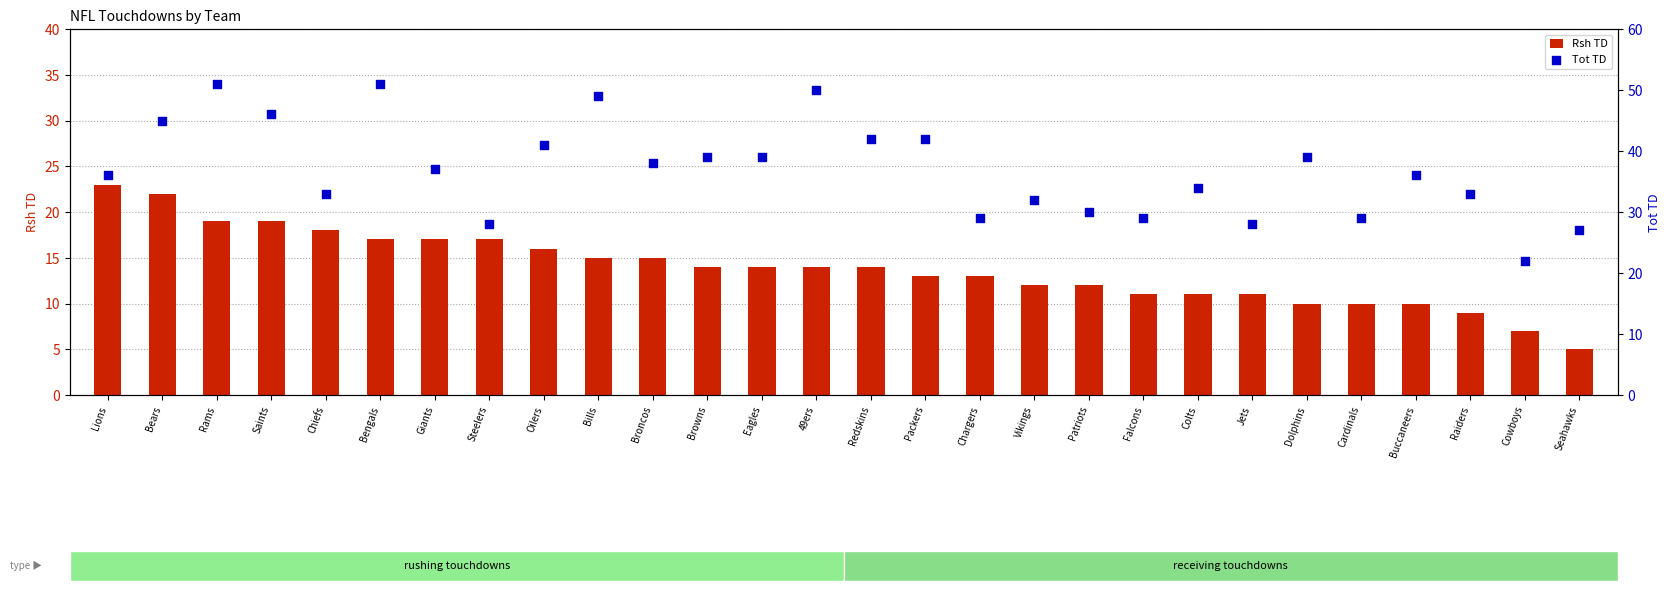

Which series reaches the maximum Y coordinate?

Tot TD